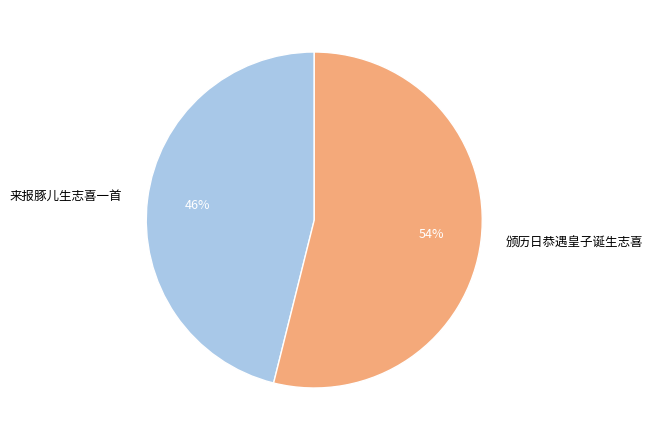

Rank the categories by value from highest to lowest.

颁历日恭遇皇子诞生志喜, 来报豚儿生志喜一首